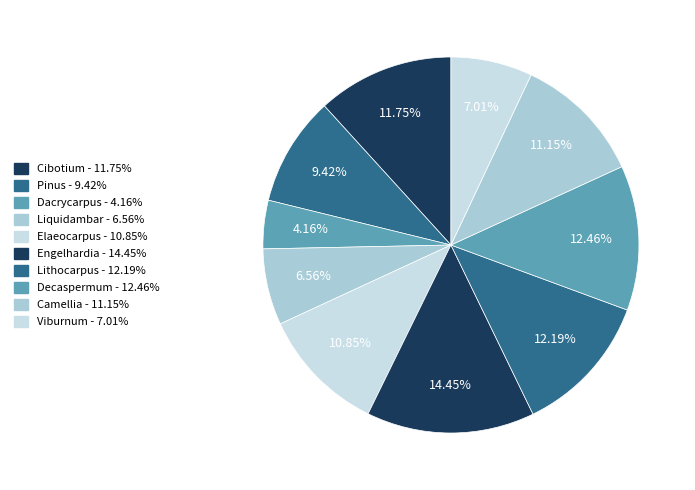

Is the sum of Pinus and Lithocarpus greater than half?

No